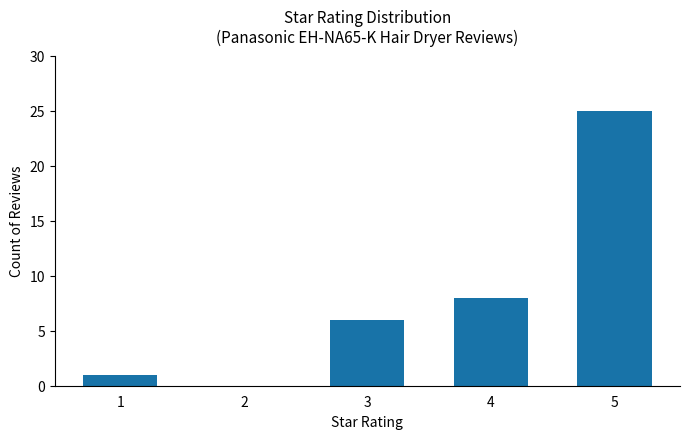

How many values are above zero?

4